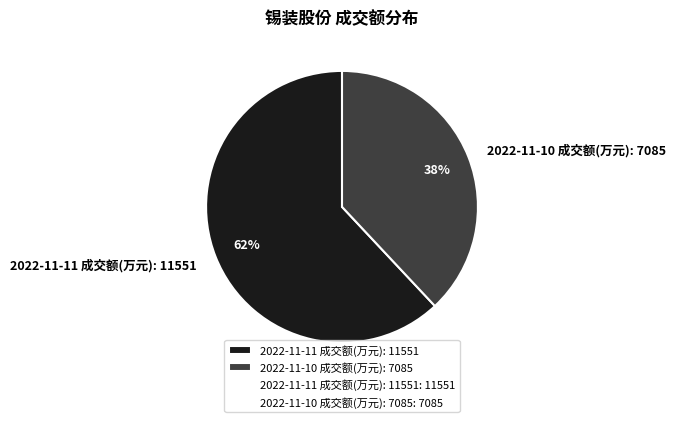

To the nearest percent, what is the average slice percentage?

50%